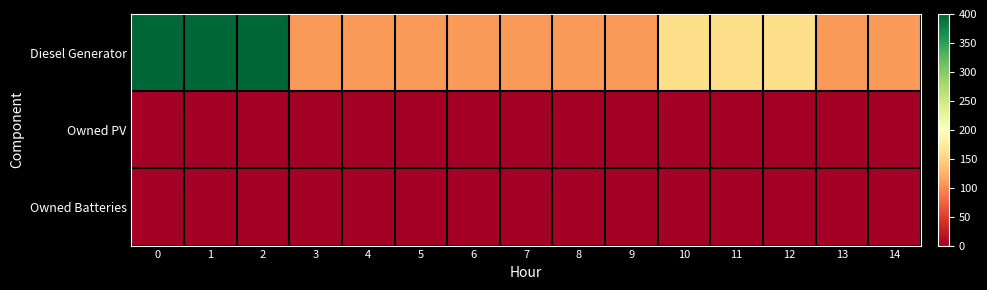

What is the difference between the highest and lowest values at 4?

109